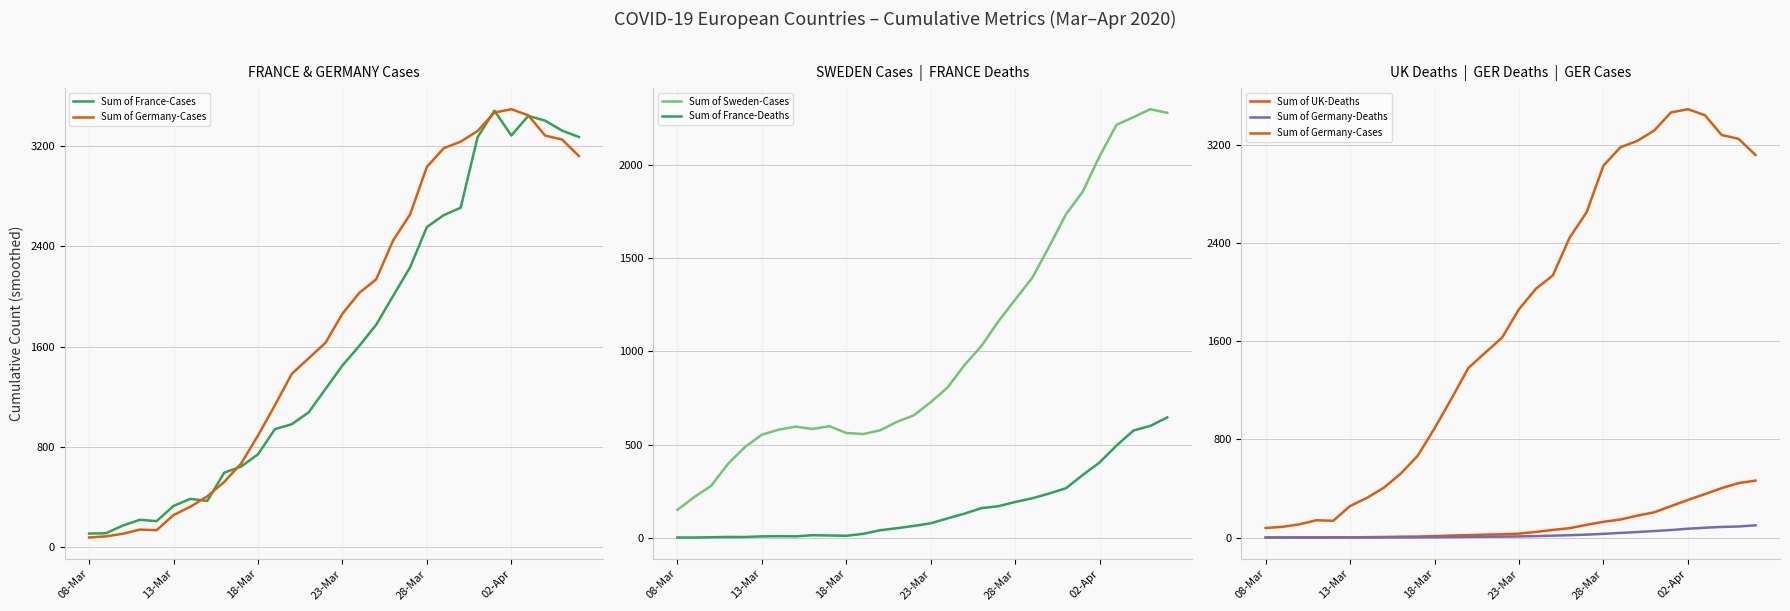

True or false: Sum of France-Deaths and Sum of Sweden-Cases intersect in this chart.

False